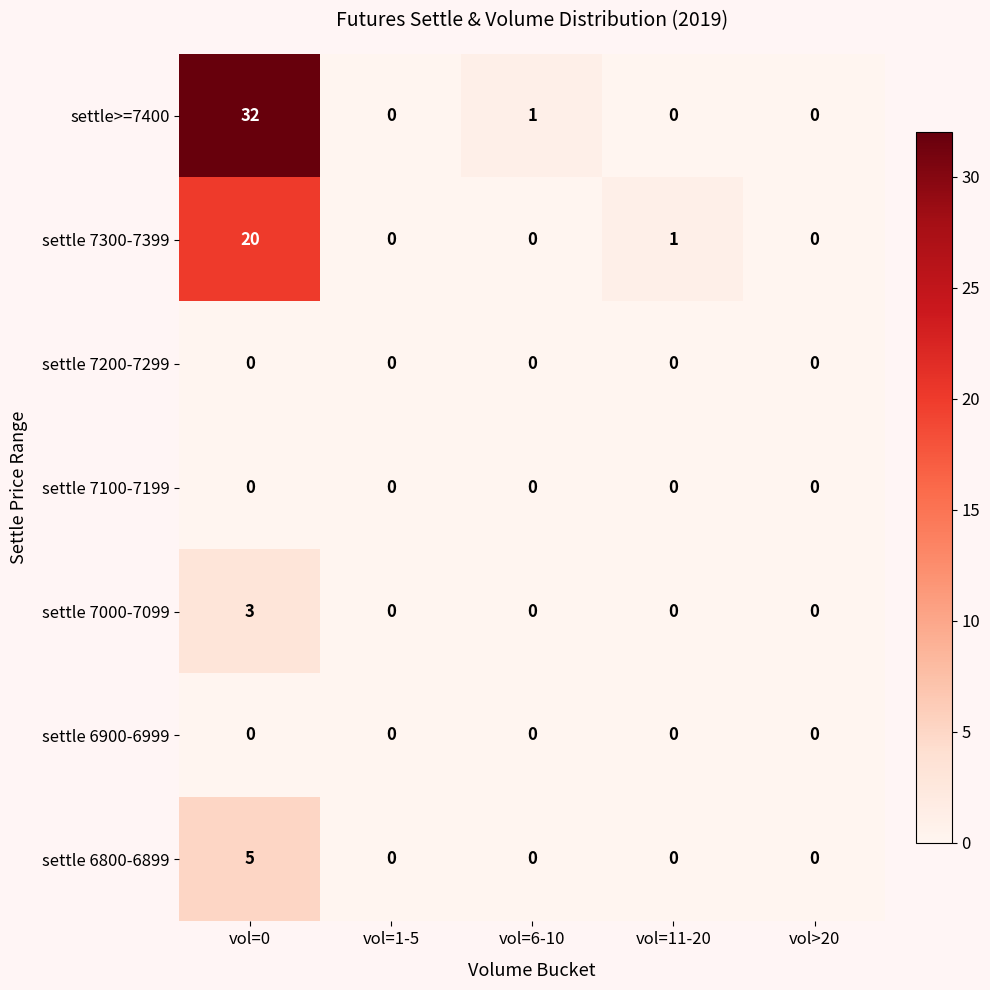

Which series changed the most between vol=11-20 and vol>20?

settle 7300-7399